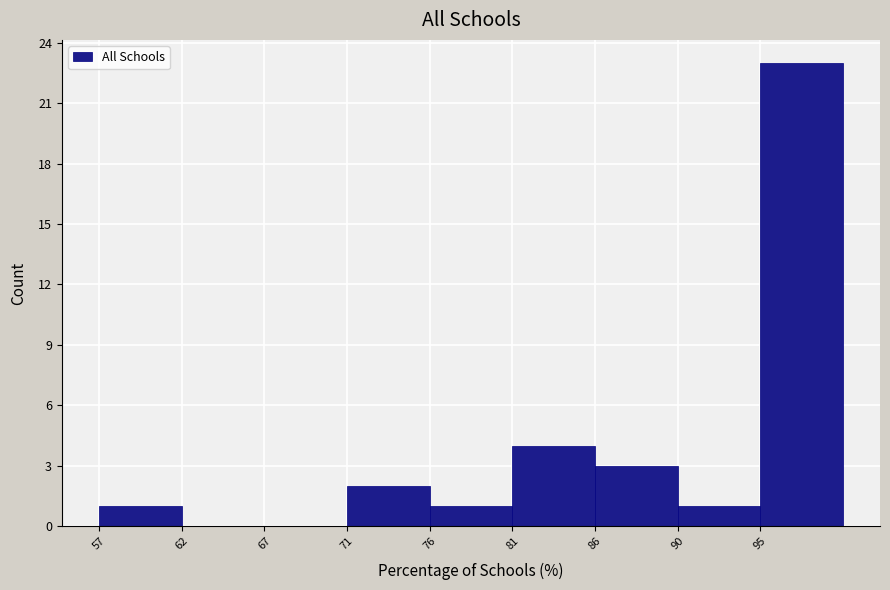

Reading right to left, transcribe all the data shown in this chart.

95=23	90=1	86=3	81=4	76=1	71=2	67=0	62=0	57=1